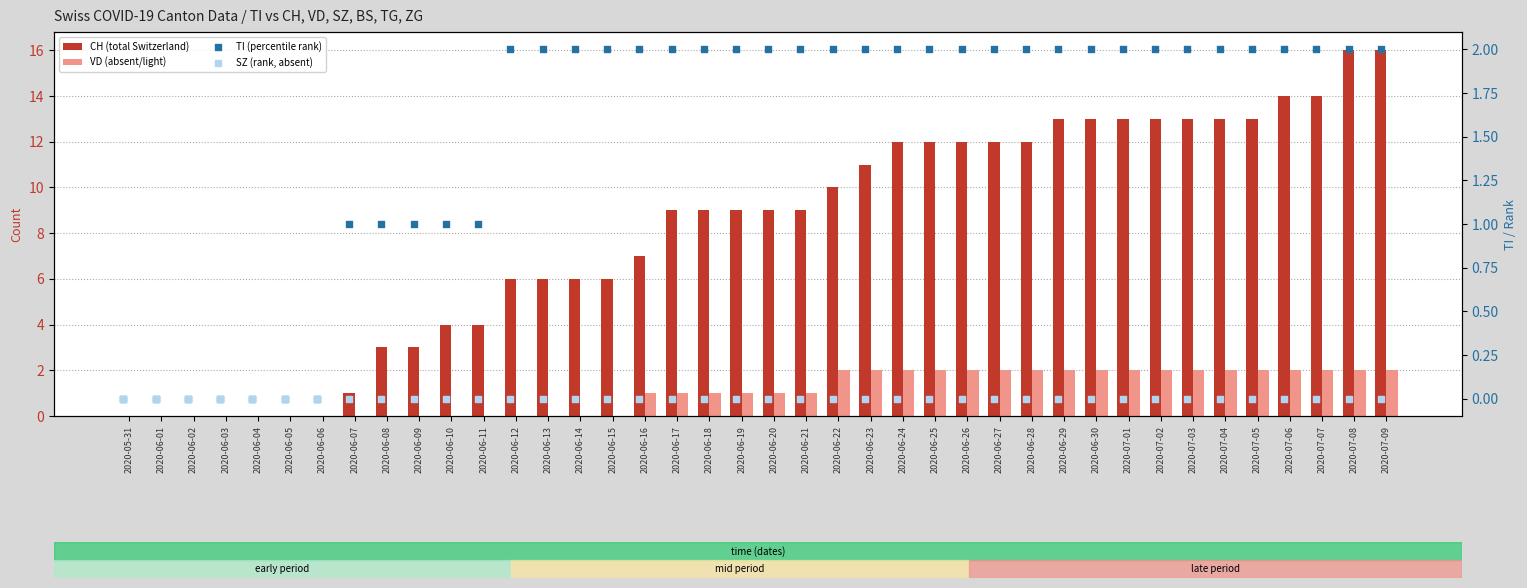

Which series reaches the minimum Y coordinate?

CH (total Switzerland)